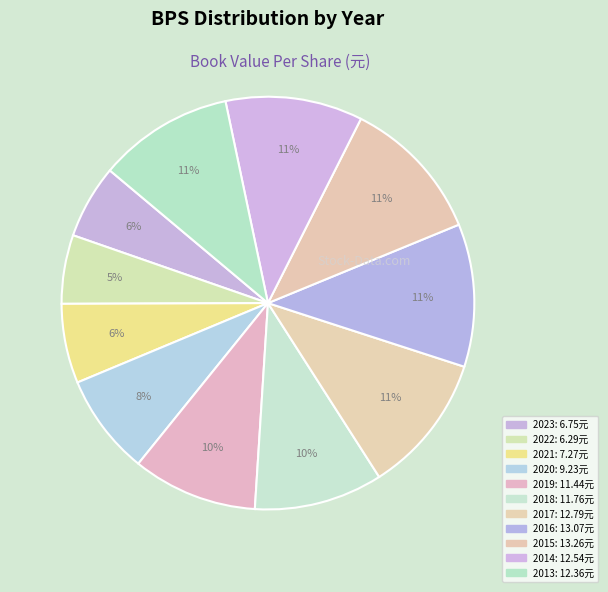

To the nearest percent, what is the difference between the 2013 and 2018 slice percentages?

1%